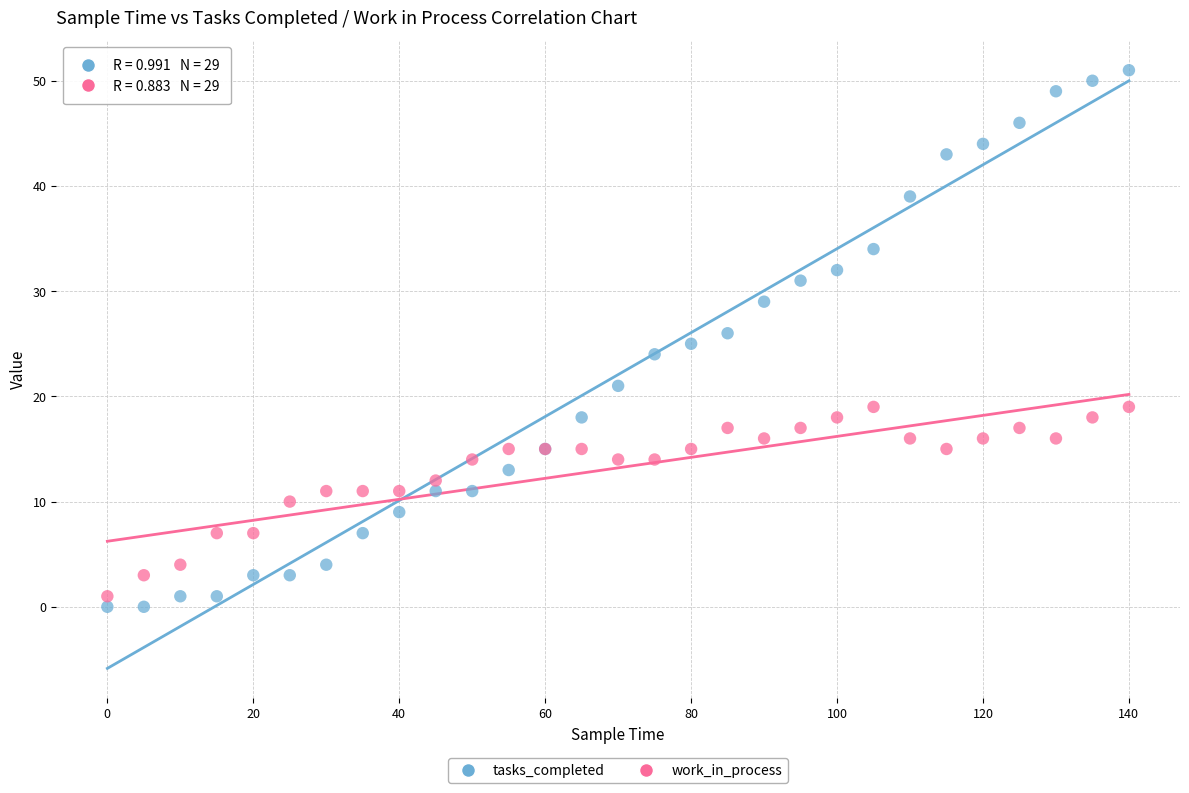

Which series has the largest Y range (max minus min)?

tasks_completed